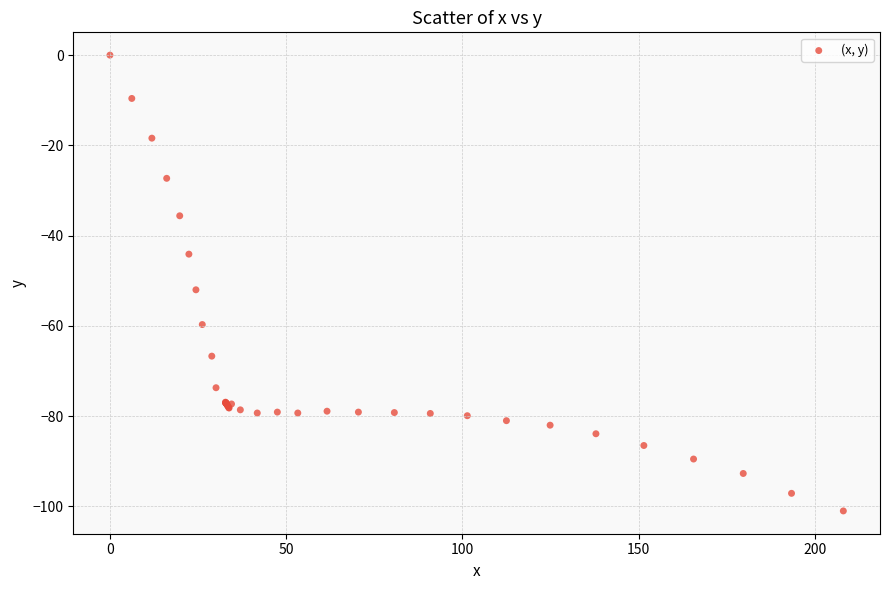

What Y value in the scatter plot is closest to -50?

-52.0